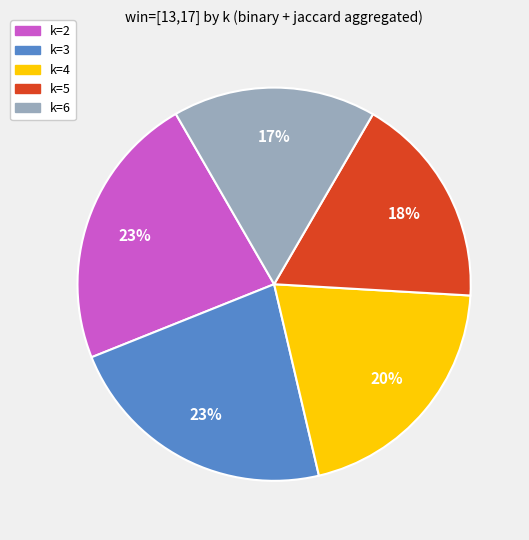

Is there any slice that represents more than half of the pie?

No